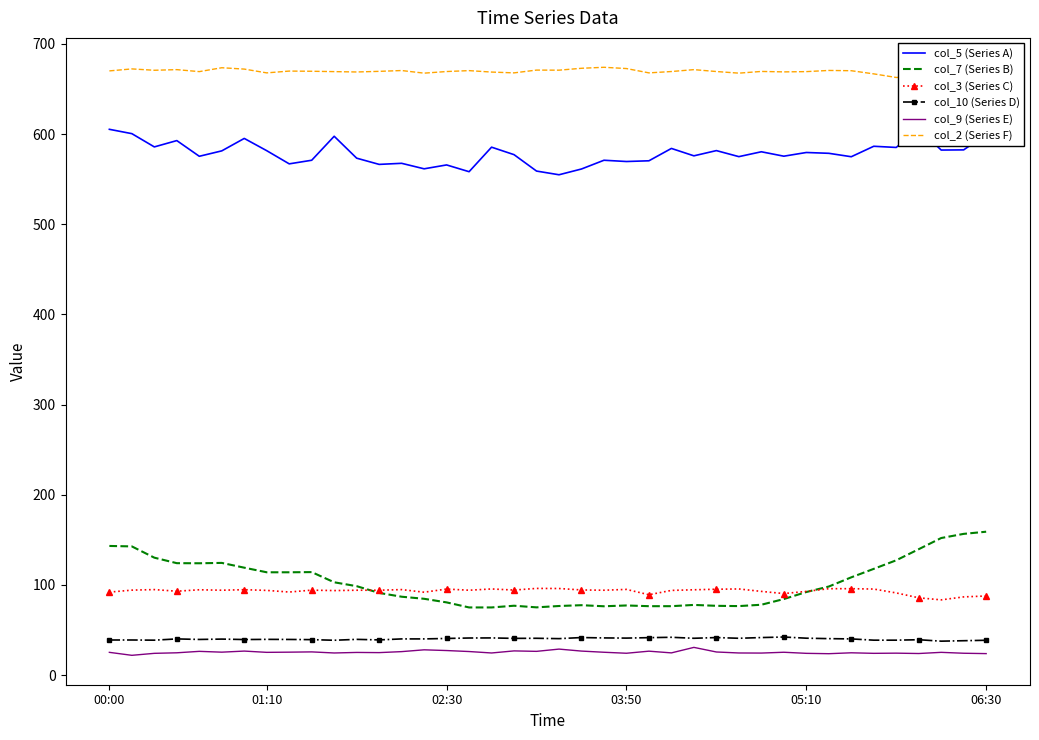

How many interior local valleys does the col_10 (Series D) series have?

11